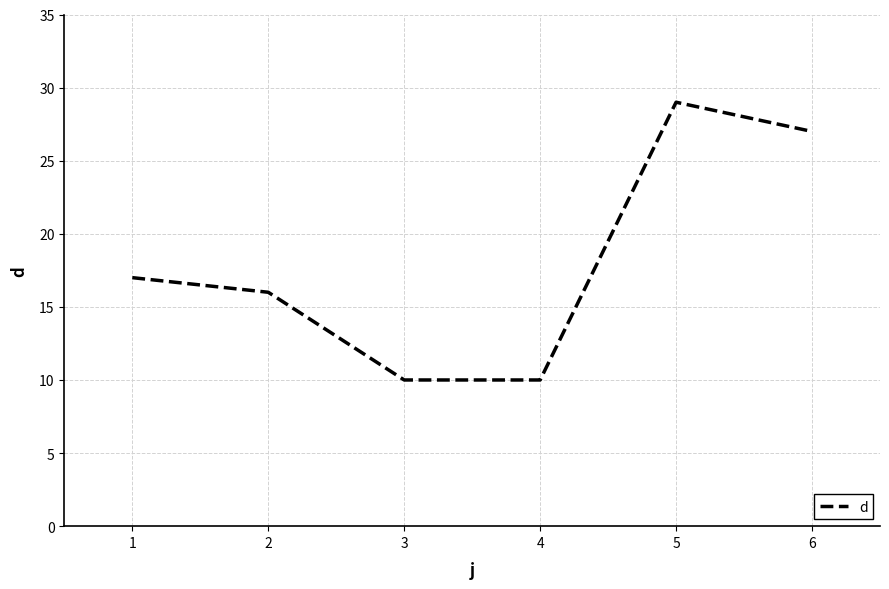

Is this an area chart (filled region under the line)?

No